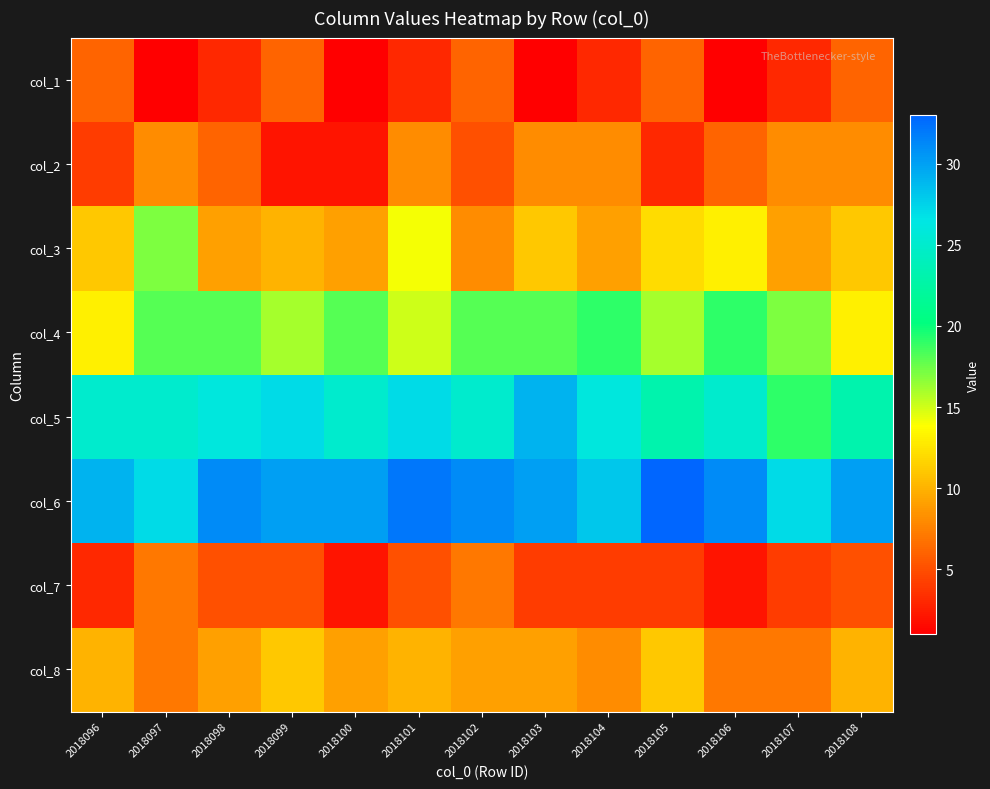

Reading left to right, extract all data points from this chart.

col_1: 2018096=6	2018097=1	2018098=3	2018099=6	2018100=1	2018101=3	2018102=6	2018103=1	2018104=3	2018105=6	2018106=1	2018107=3	2018108=6
col_2: 2018096=4	2018097=8	2018098=6	2018099=2	2018100=2	2018101=8	2018102=5	2018103=8	2018104=8	2018105=3	2018106=6	2018107=8	2018108=8
col_3: 2018096=11	2018097=17	2018098=9	2018099=10	2018100=9	2018101=14	2018102=8	2018103=11	2018104=9	2018105=12	2018106=13	2018107=9	2018108=11
col_4: 2018096=13	2018097=18	2018098=18	2018099=16	2018100=18	2018101=15	2018102=18	2018103=18	2018104=19	2018105=16	2018106=19	2018107=17	2018108=13
col_5: 2018096=25	2018097=25	2018098=26	2018099=27	2018100=25	2018101=27	2018102=25	2018103=29	2018104=26	2018105=23	2018106=25	2018107=19	2018108=23
col_6: 2018096=29	2018097=27	2018098=31	2018099=30	2018100=30	2018101=32	2018102=31	2018103=30	2018104=28	2018105=33	2018106=31	2018107=27	2018108=30
col_7: 2018096=3	2018097=7	2018098=5	2018099=5	2018100=2	2018101=5	2018102=7	2018103=4	2018104=4	2018105=4	2018106=2	2018107=4	2018108=5
col_8: 2018096=10	2018097=7	2018098=9	2018099=11	2018100=9	2018101=10	2018102=9	2018103=9	2018104=8	2018105=11	2018106=7	2018107=7	2018108=10